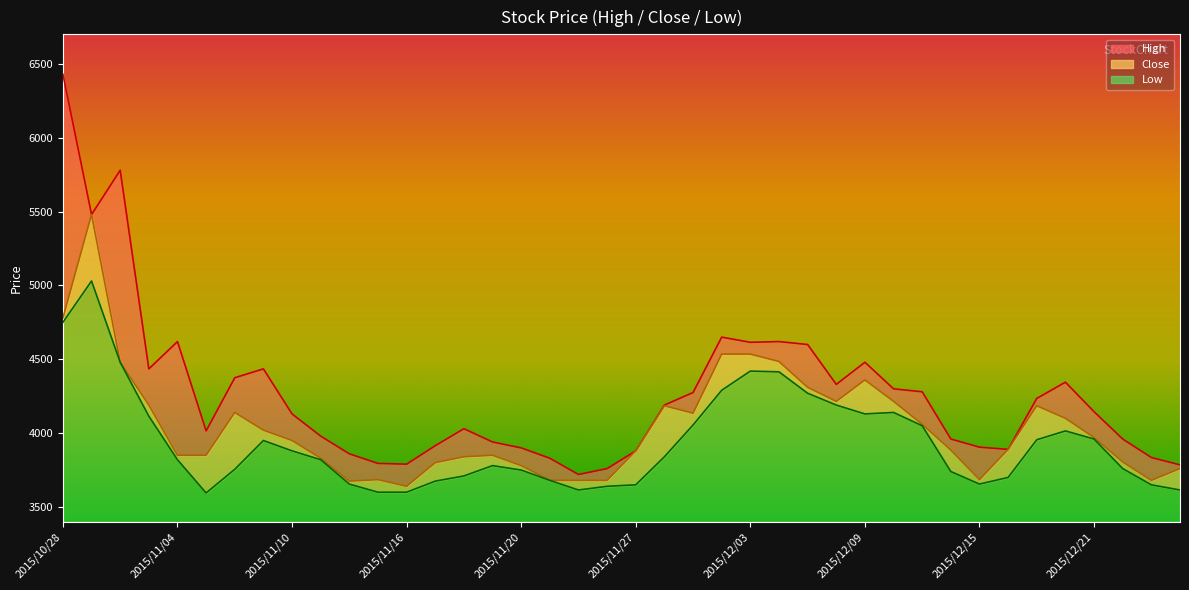

What is the sum of the High values at 2015/11/25 and 2015/11/20?

7620